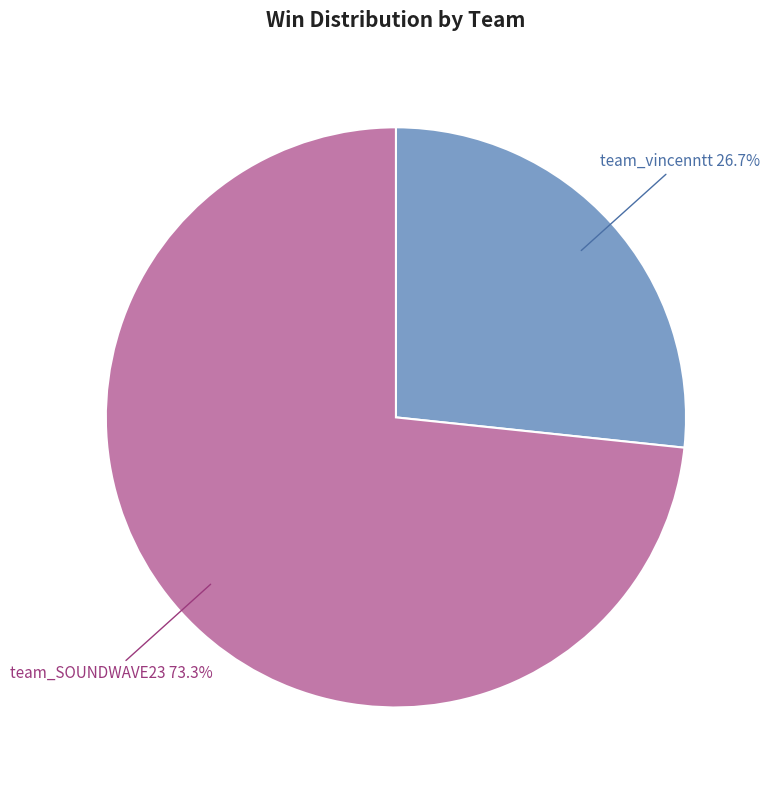

Is there any slice that represents more than half of the pie?

Yes